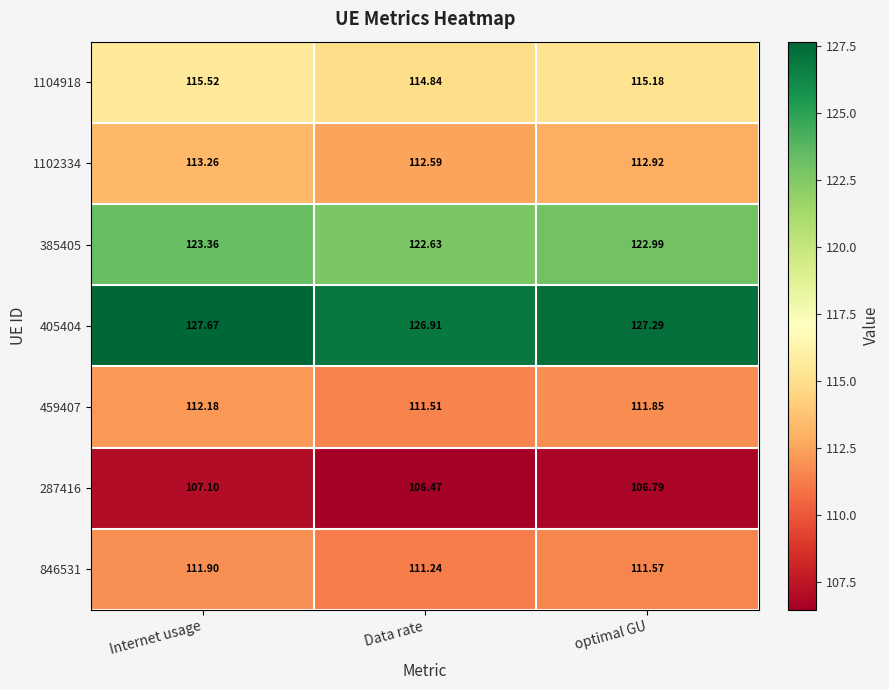

What is the greatest value displayed?

127.7